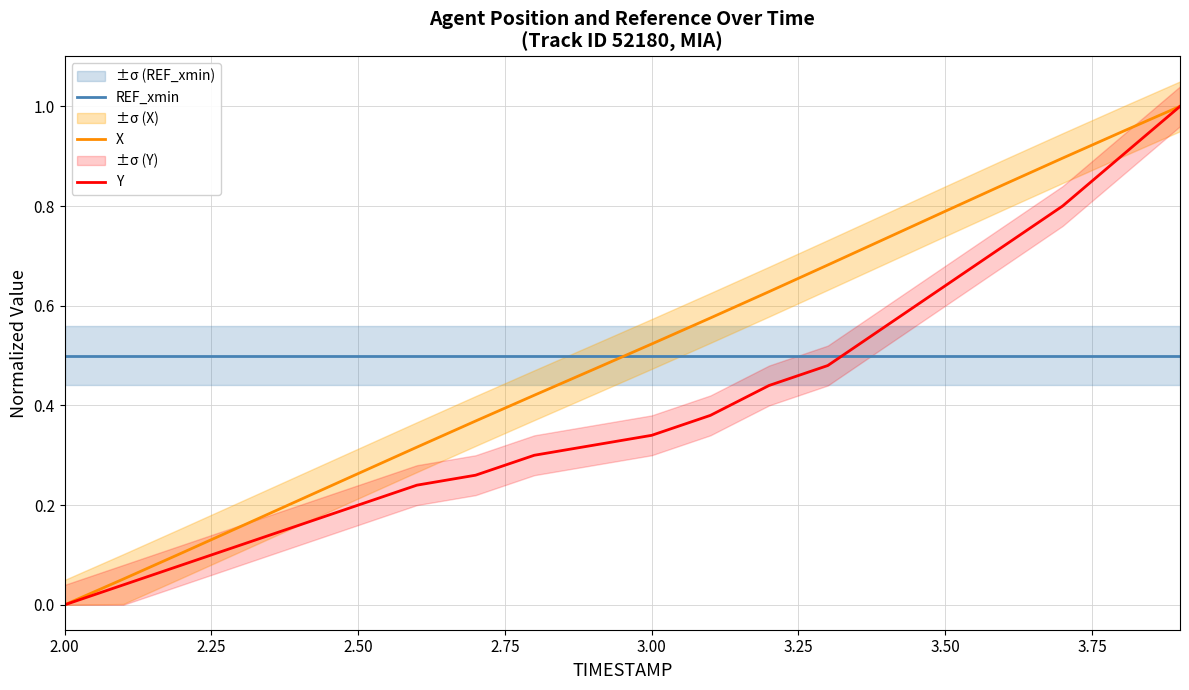

What is the difference between the maximum and second lowest values in the Y series?

1.0